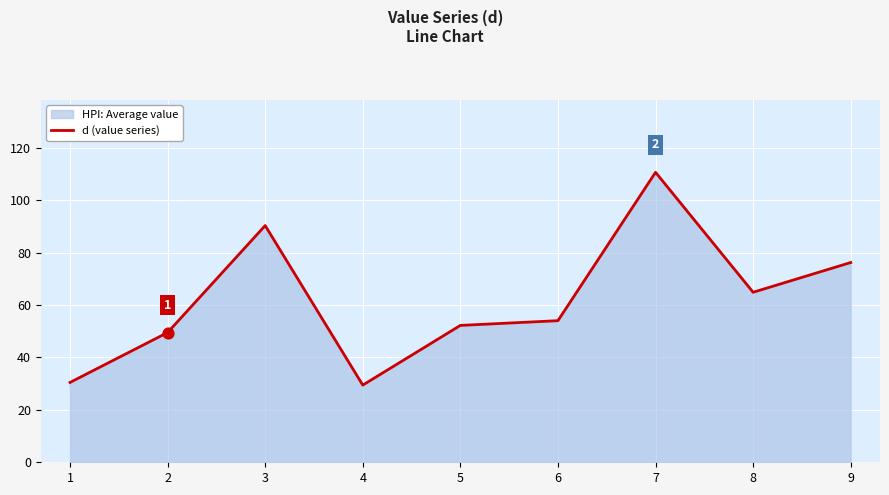

Approximately how many times larger is the value at 2 compared to 8?

0.8